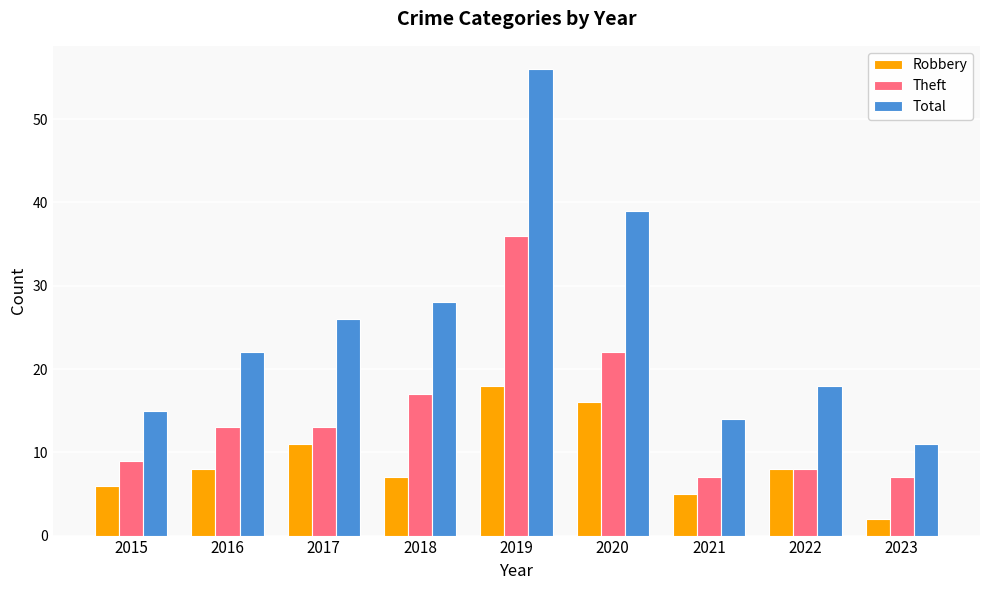

Is it true that Total equals 56 at 2019?

True